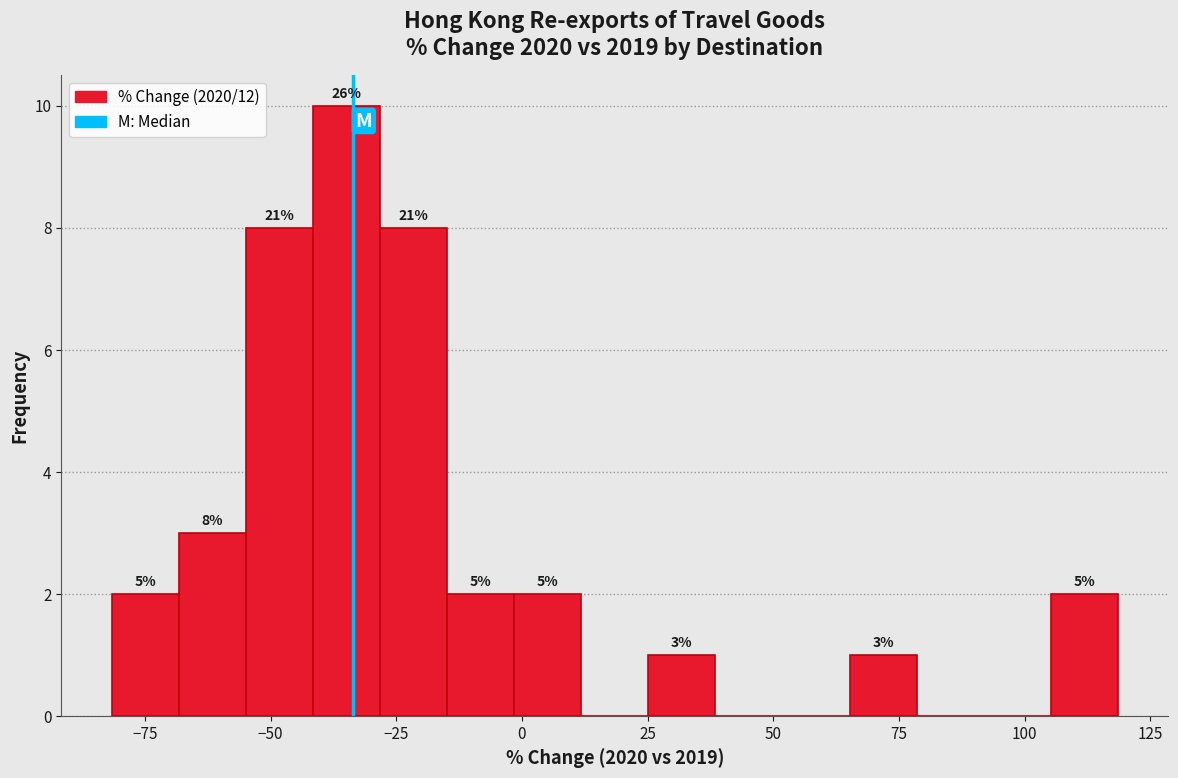

Around what value on the x-axis is the tallest bar? Give the approximate position of its centre, as read against the axis.

-35